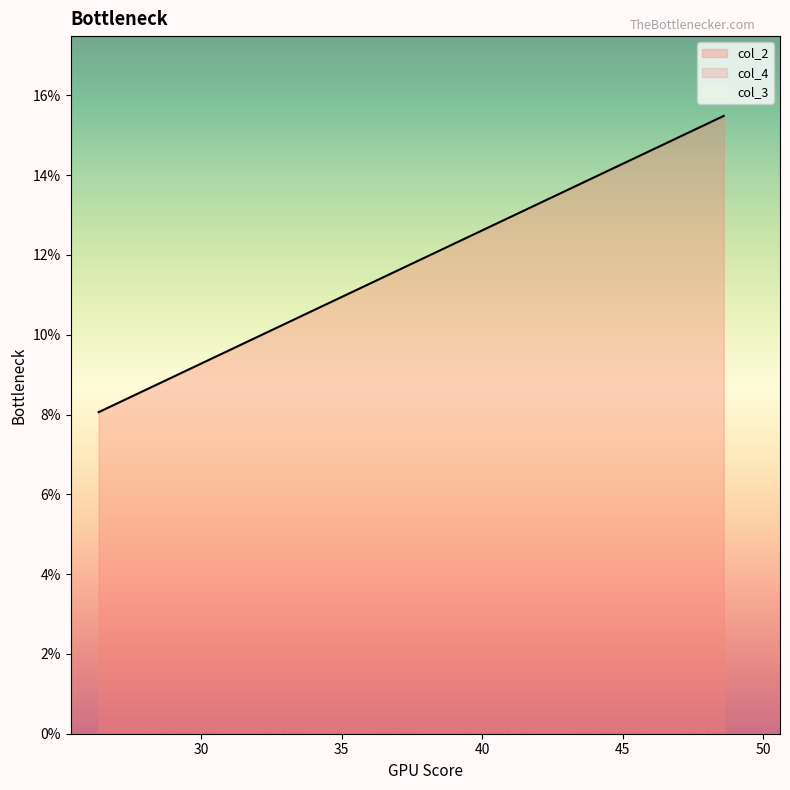

True or false: col_3 and col_4 cross at least once.

False